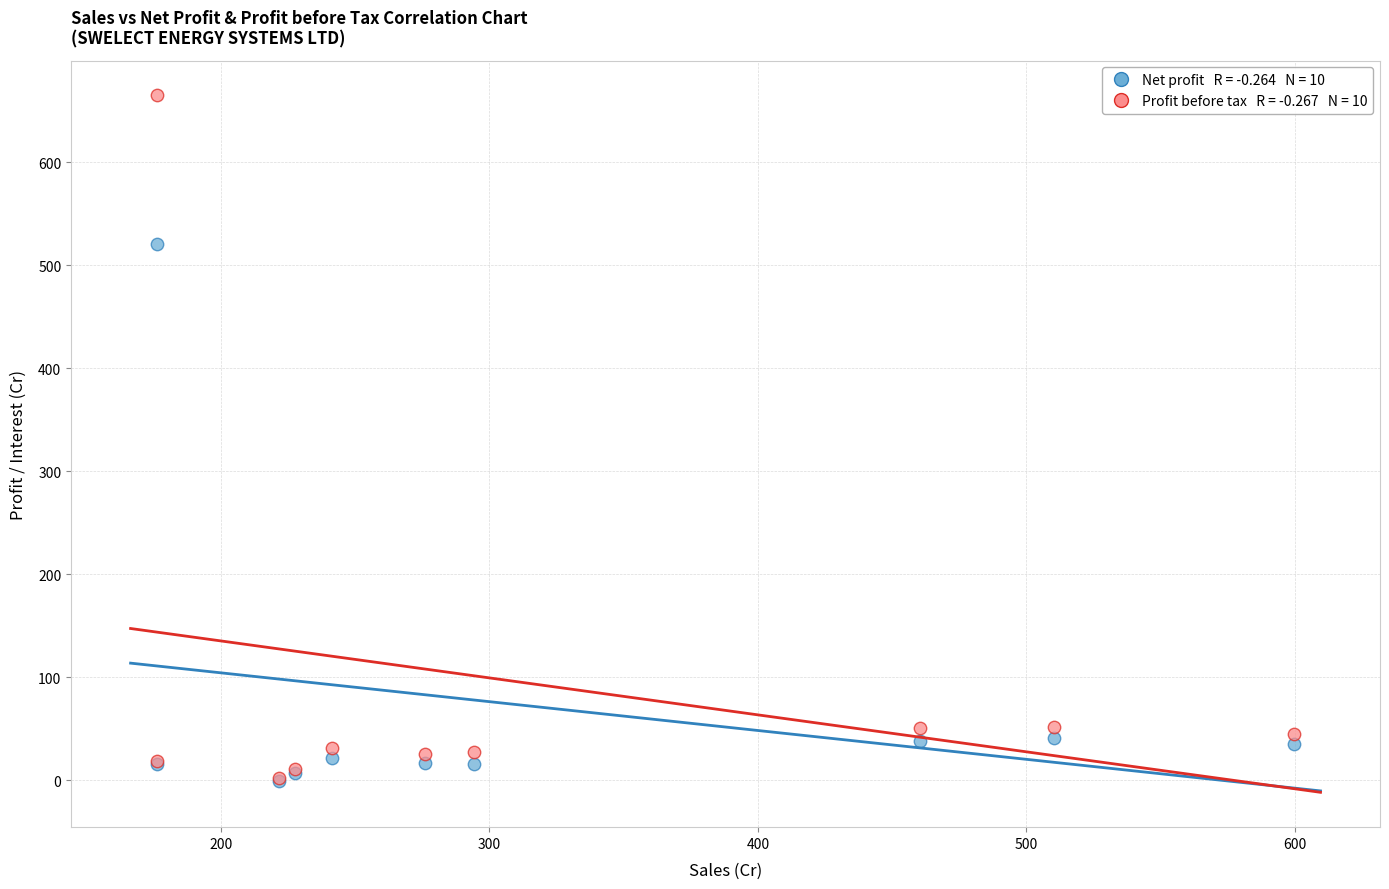

Across all series, what Y value is closest to 332?

520.9